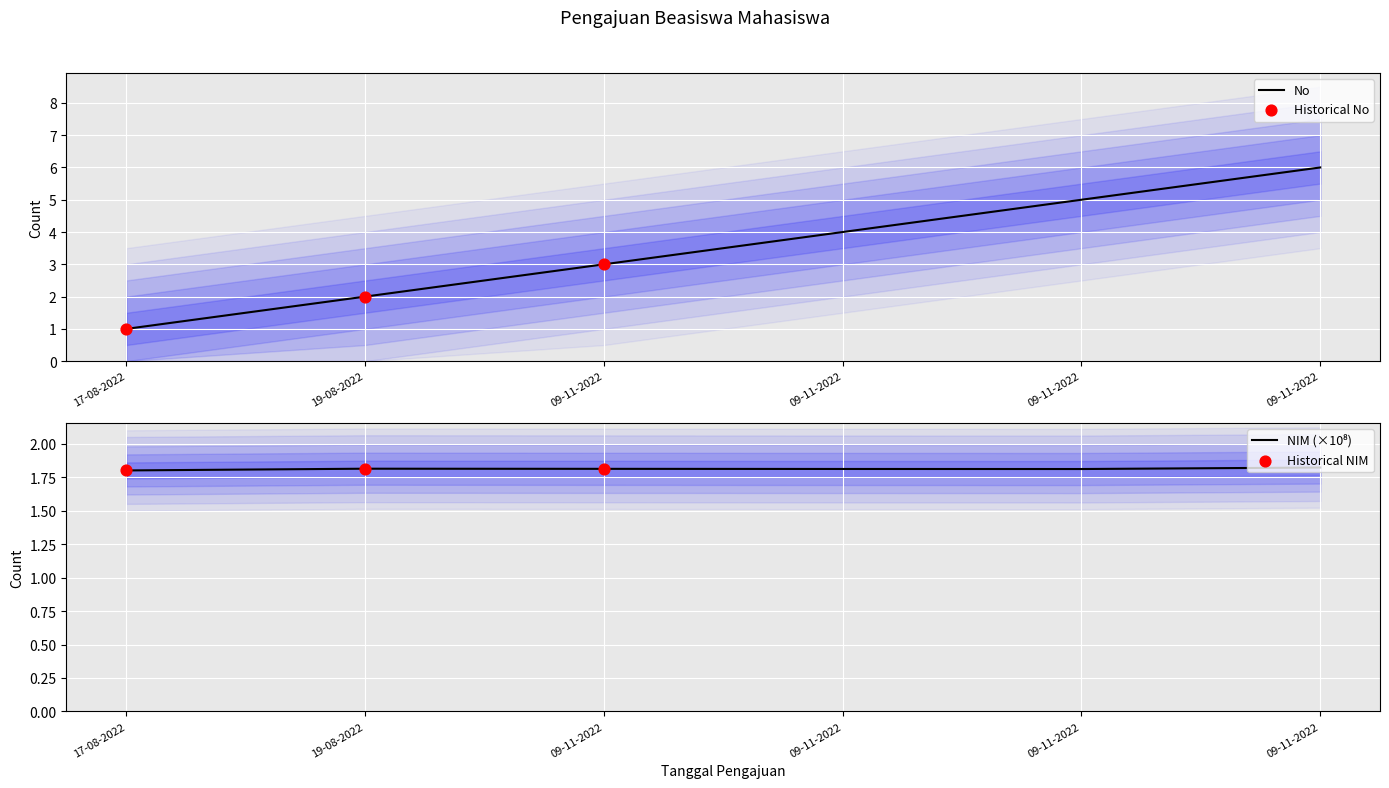

At how many categories does at least one series exceed 1?

6